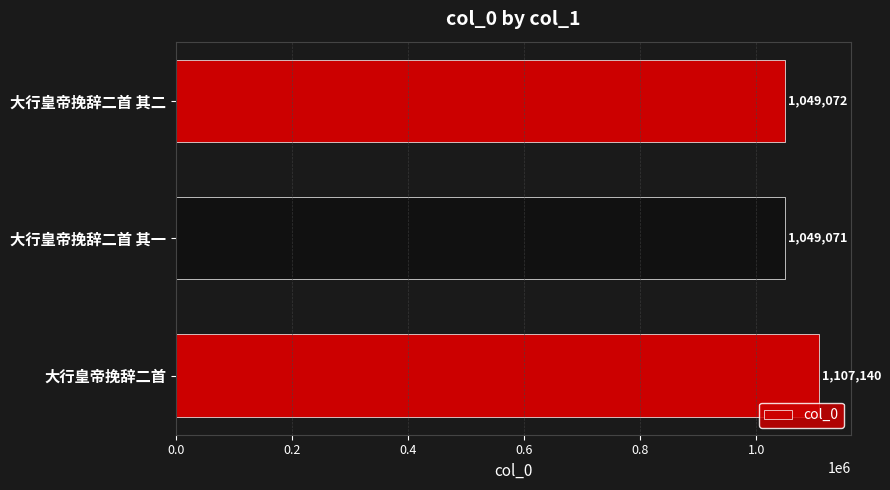

How many series are shown in this chart?

1